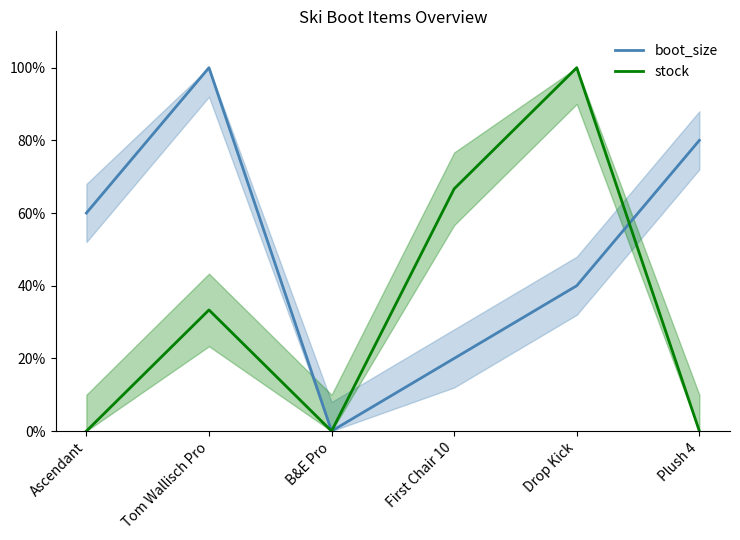

At how many categories does at least one series exceed 71?

3